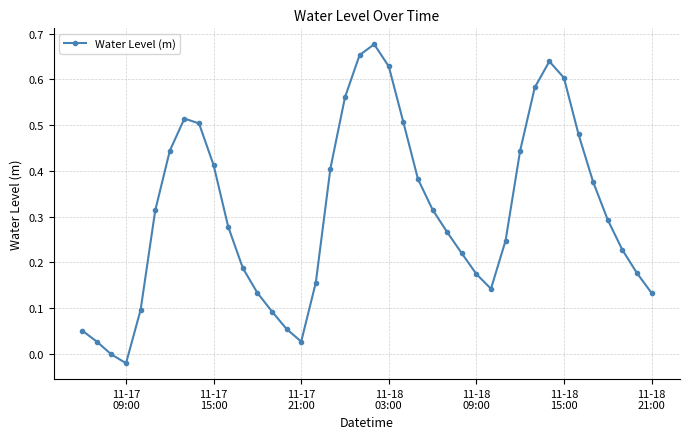

How many points are higher than both their immediate neighbors (excluding endpoints)?

3